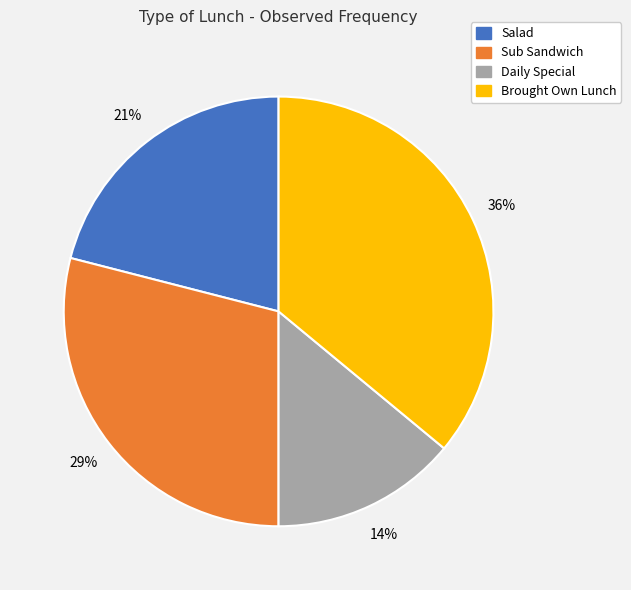

The Salad slice represents 21% of the pie. True or false?

True